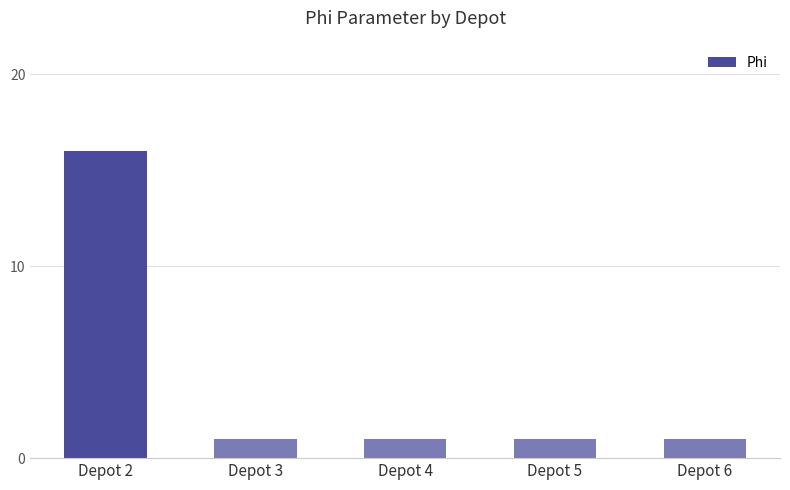

What is the average value?

4